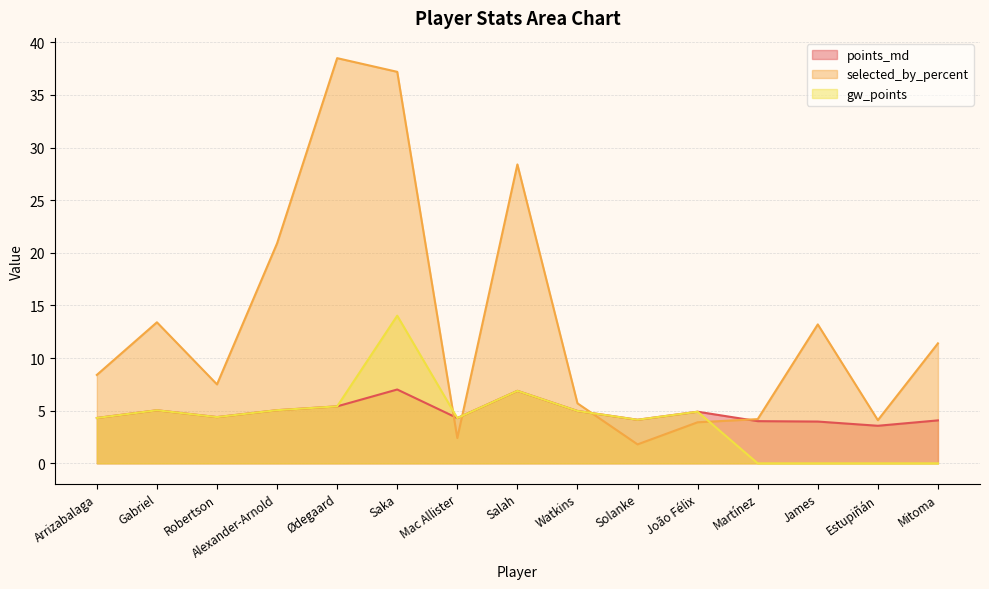

How many interior local peaks does the points_md series have?

4